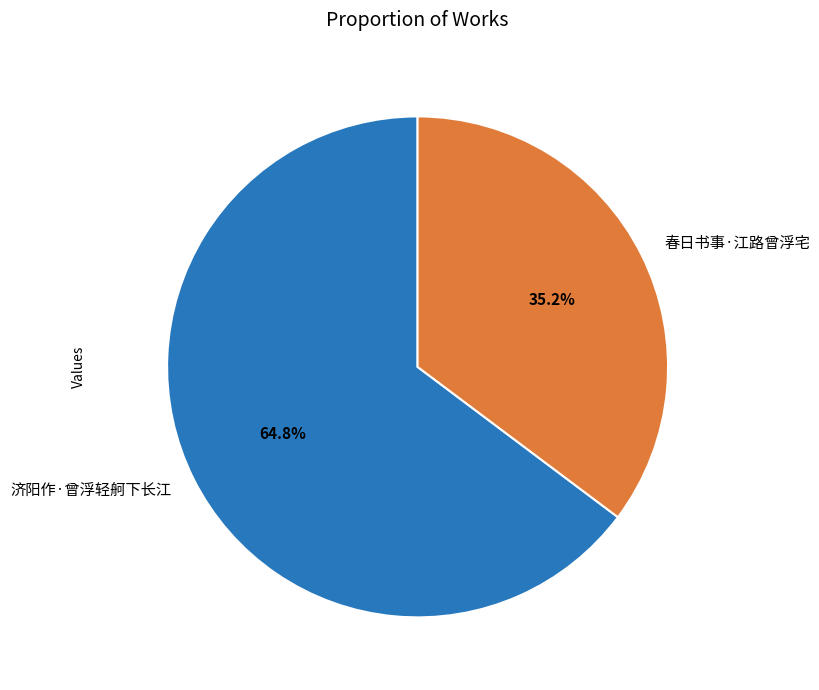

True or false: 济阳作·曾浮轻舸下长江 accounts for 65% of the total.

True